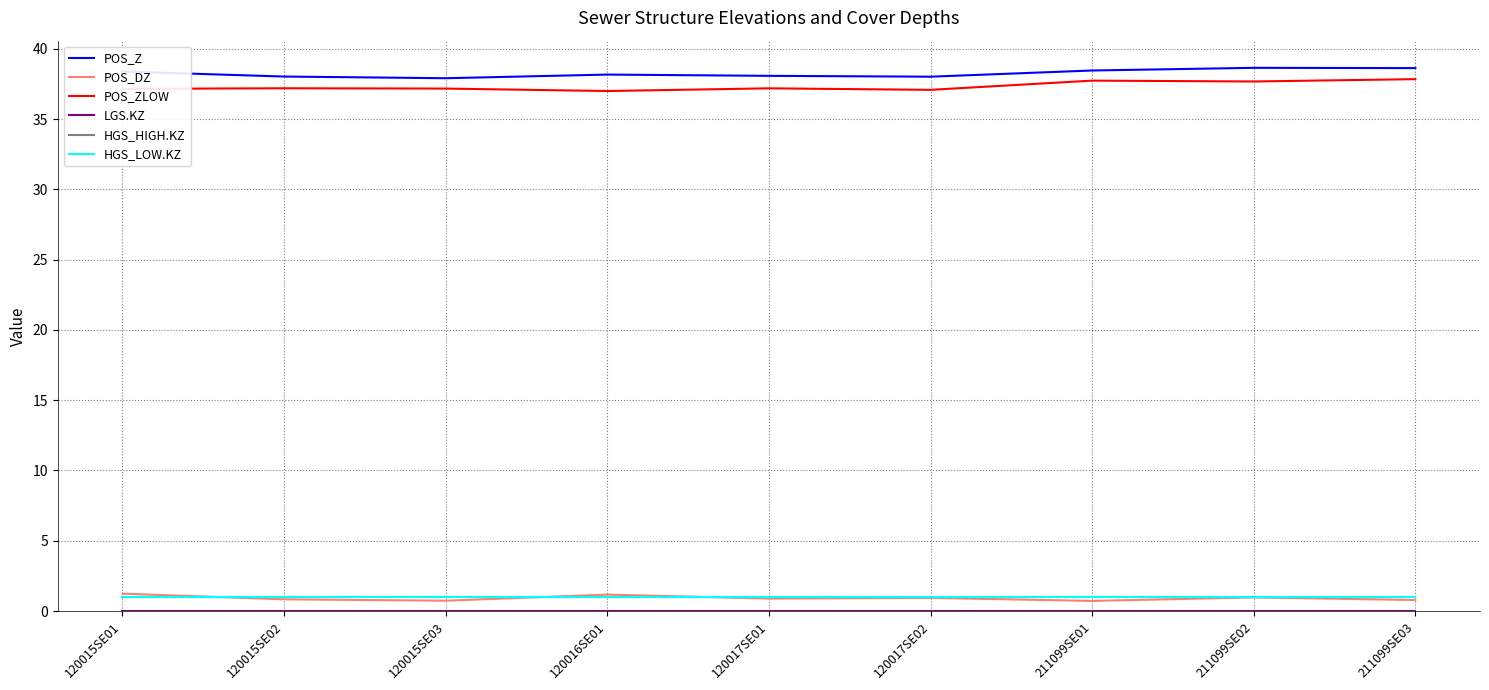

In POS_DZ, how many points are higher than both neighbors (excluding endpoints)?

3